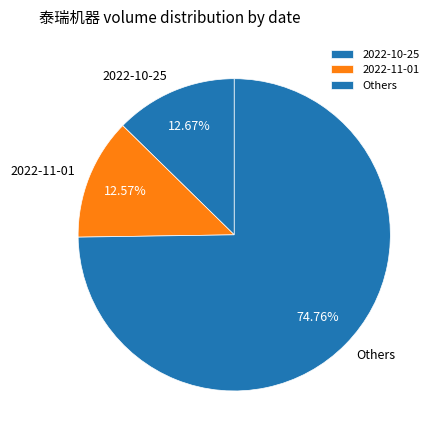

Which category has the biggest portion of the pie?

Others